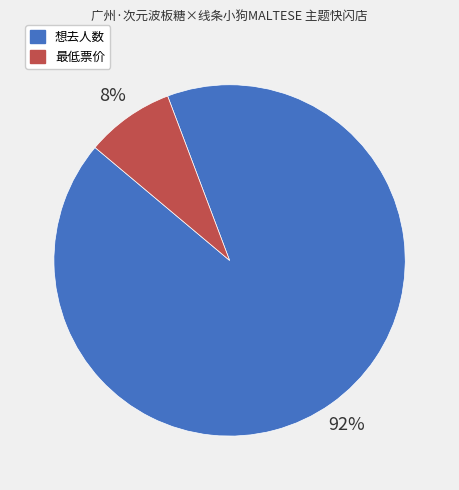

Which has a higher value, 想去人数 or 最低票价?

想去人数